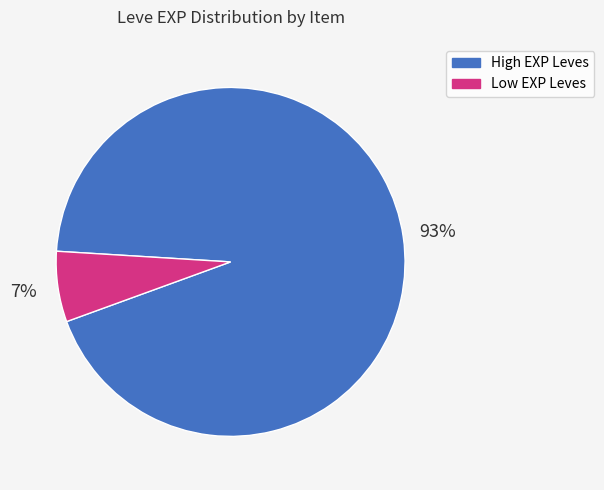

Between Low EXP Leves and High EXP Leves, which is larger?

High EXP Leves